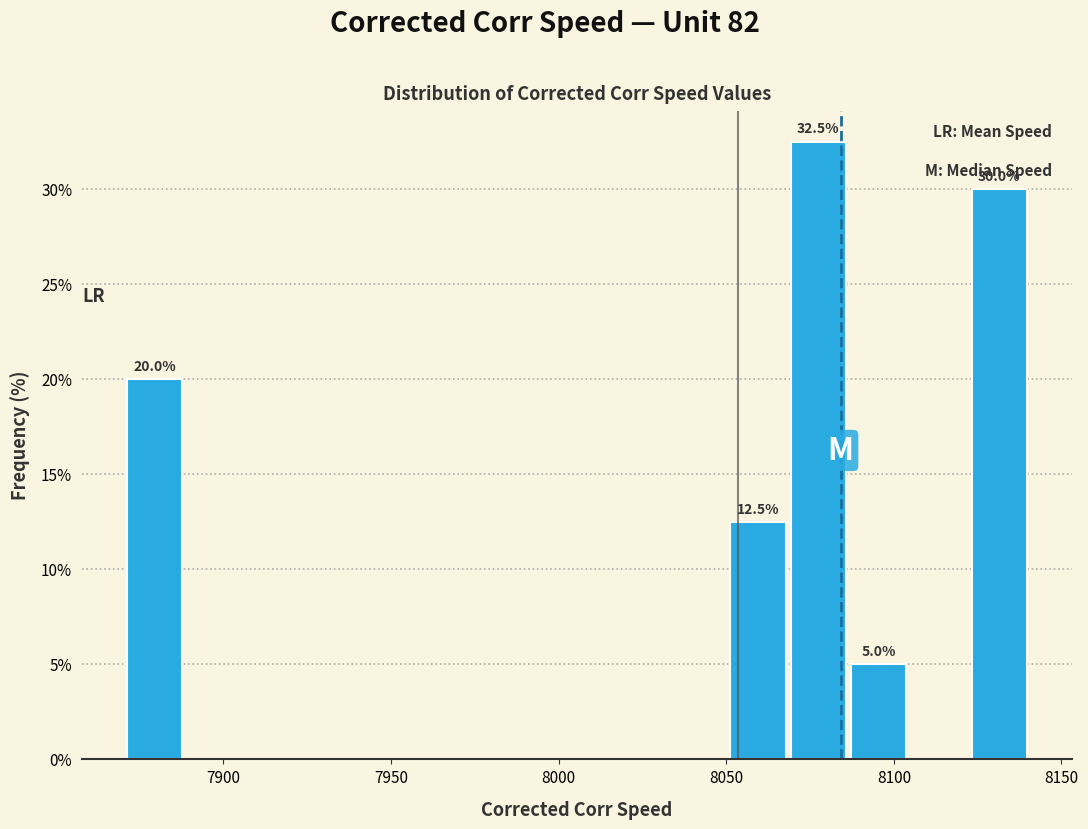

Read against the x-axis, roughly where is the centre of the tallest bar?

8075